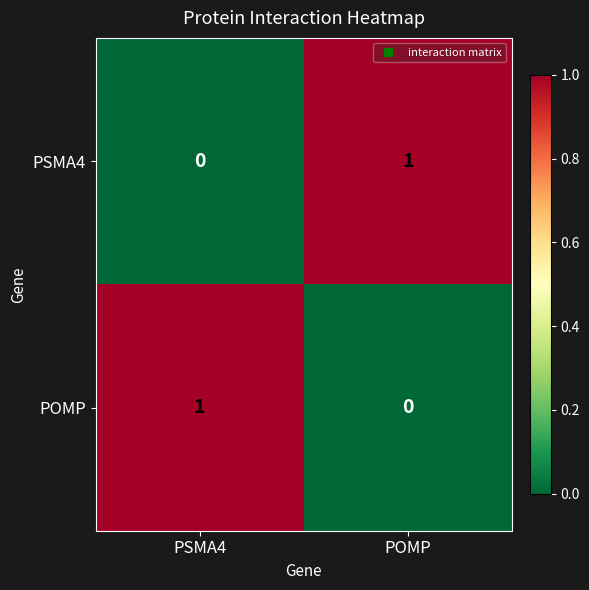

Reading left to right, transcribe all the data shown in this chart.

PSMA4: 0	1
POMP: 1	0